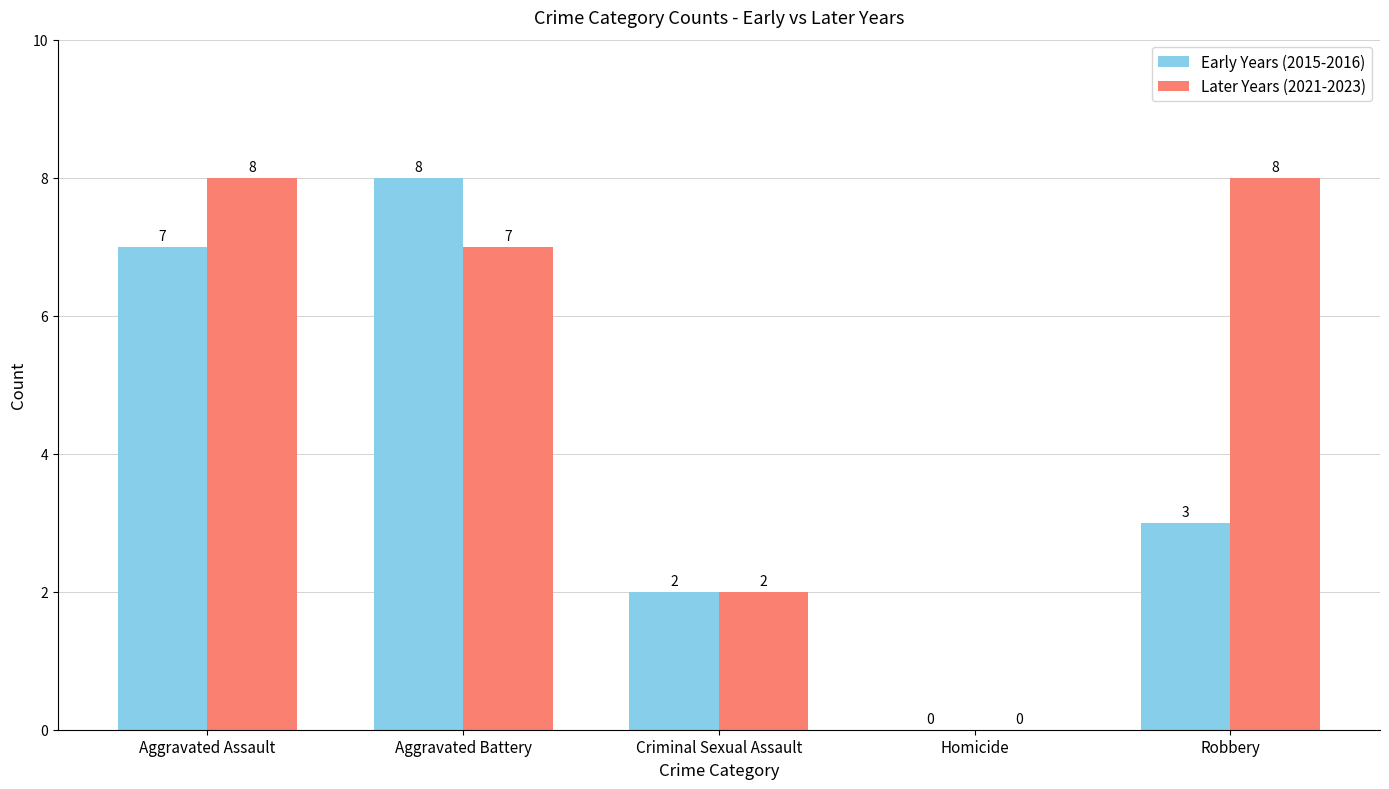

What are all the series names shown in the legend?

Early Years (2015-2016), Later Years (2021-2023)